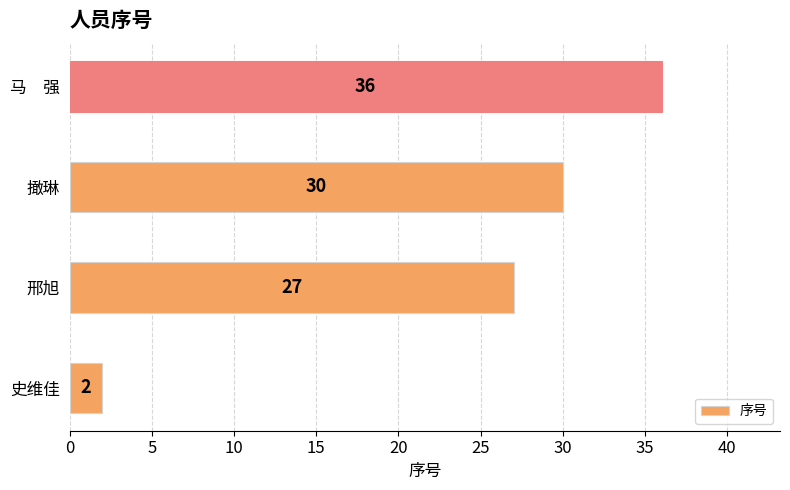

What is the sum of all values?

95